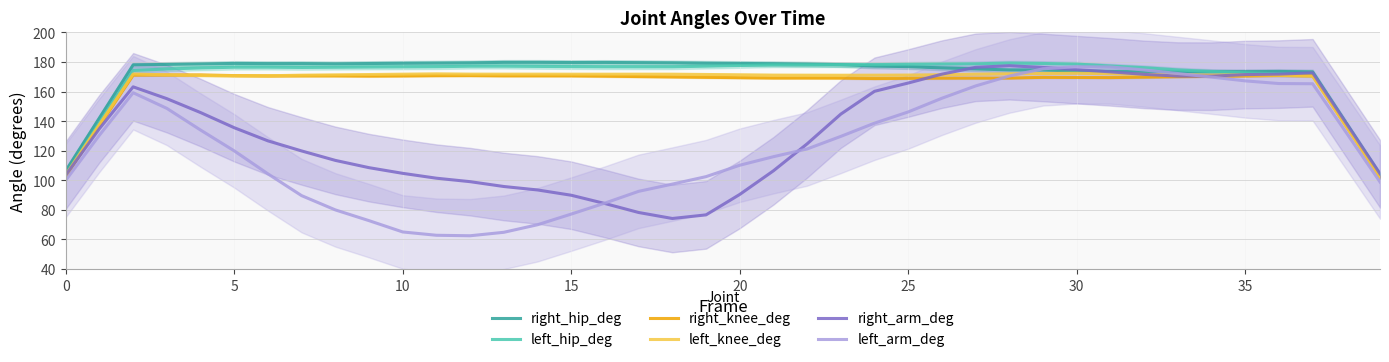

Is it true that left_knee_deg equals 172.4 at 30?

True